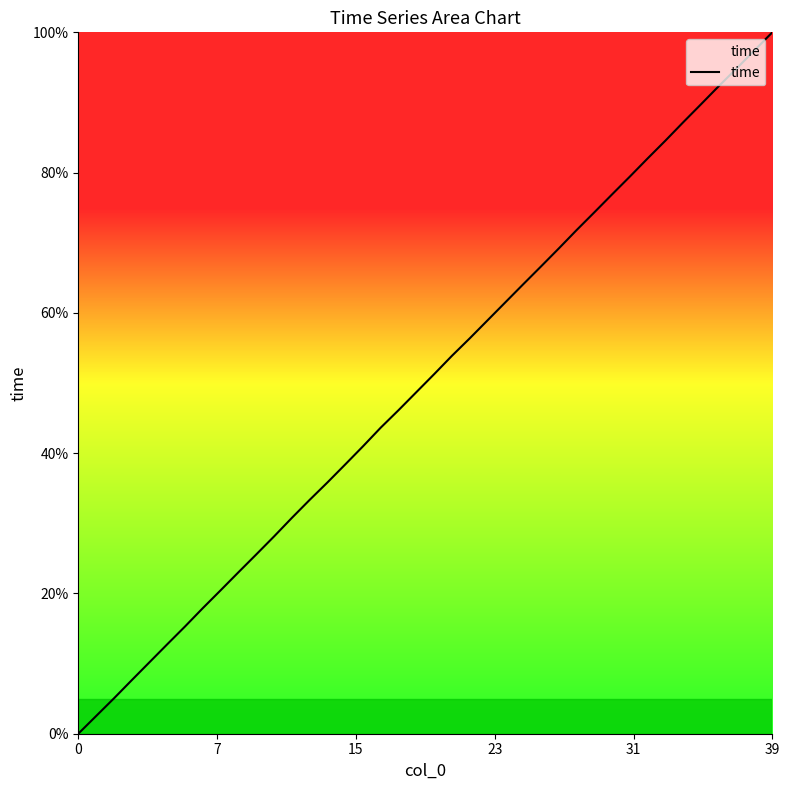

What is the greatest value displayed?

100.0